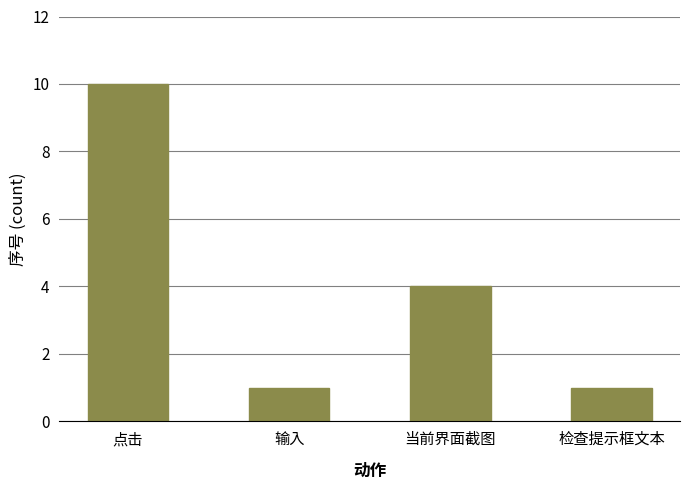

Which has a higher value, 检查提示框文本 or 点击?

点击